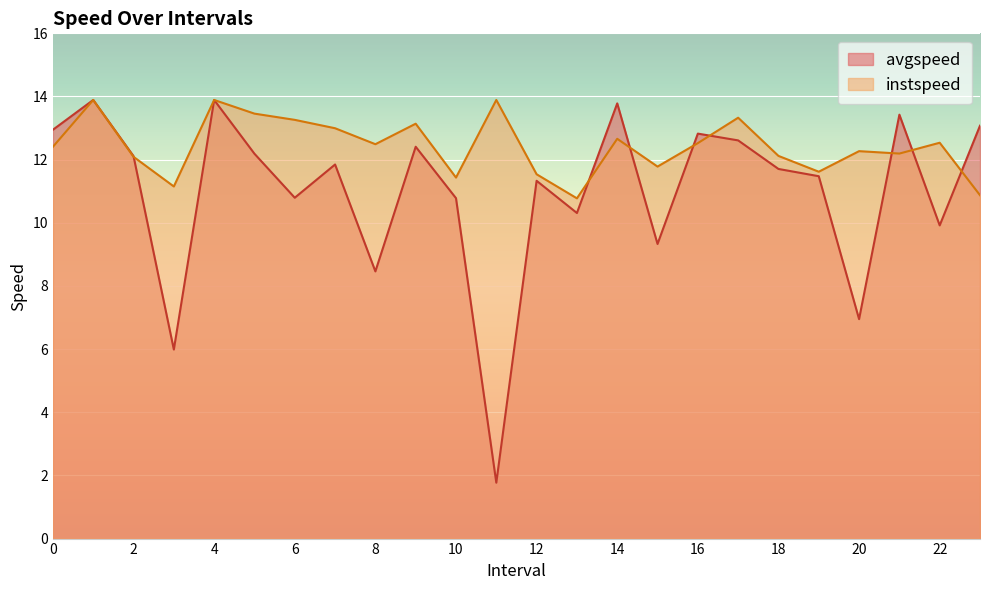

What is the value of the instspeed point at the 22nd from the left?

12.2